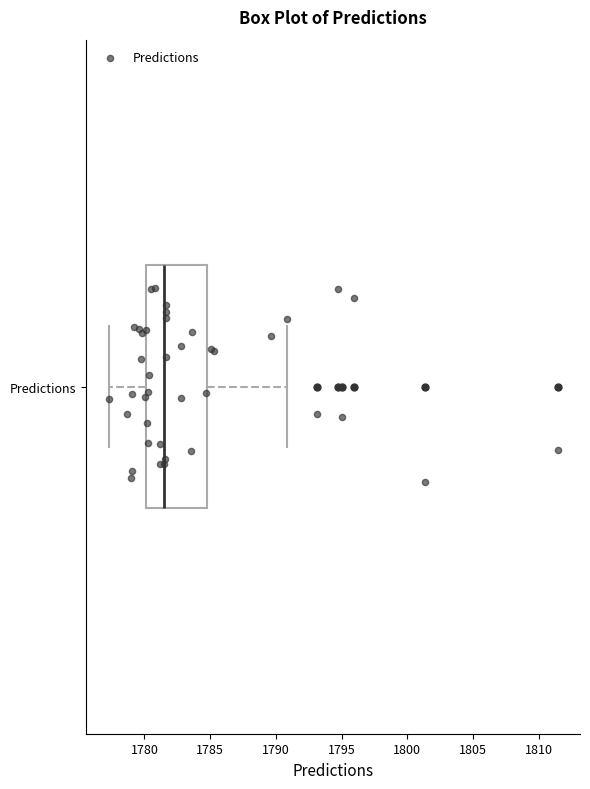

Transcribe this box plot: give where the median line is, the range the box spans, and where the two whiskers end, as read against the x-axis. The values are not printed on the chart, so give them approximately, as read against the axis.

median 1781.5, box 1780.0 to 1785.0, whiskers 1777.5 to 1791.0